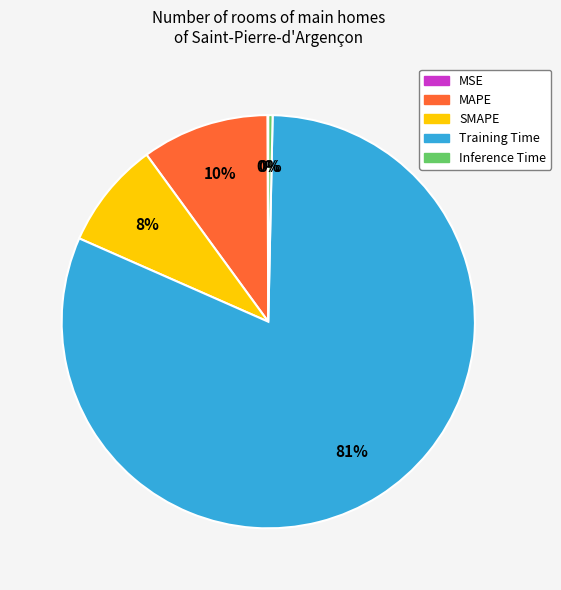

To the nearest percent, what portion does SMAPE represent?

8%